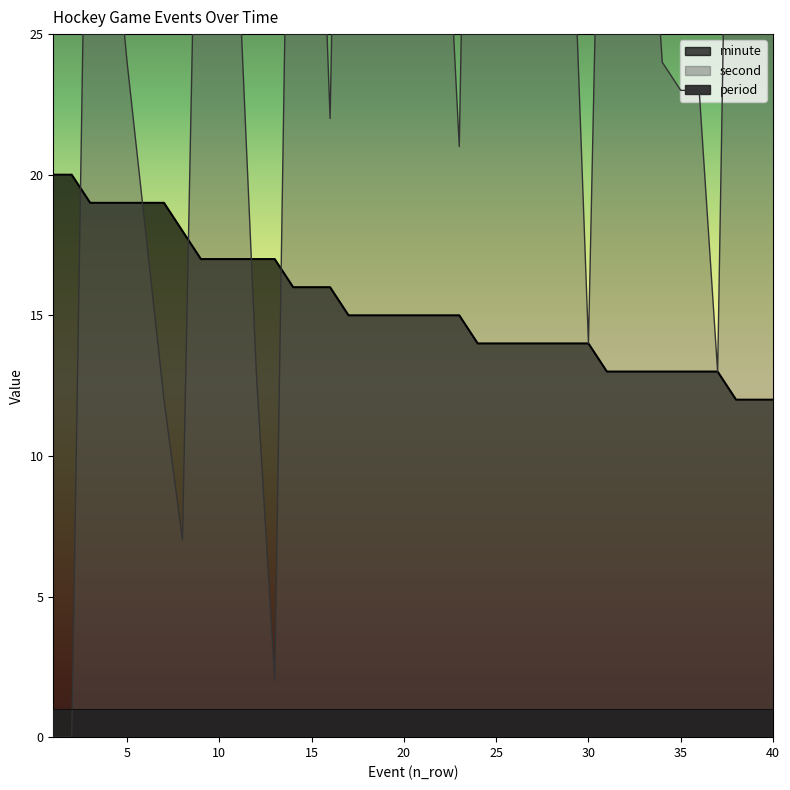

Is the value of second at 8 greater than the value of minute at 25?

No